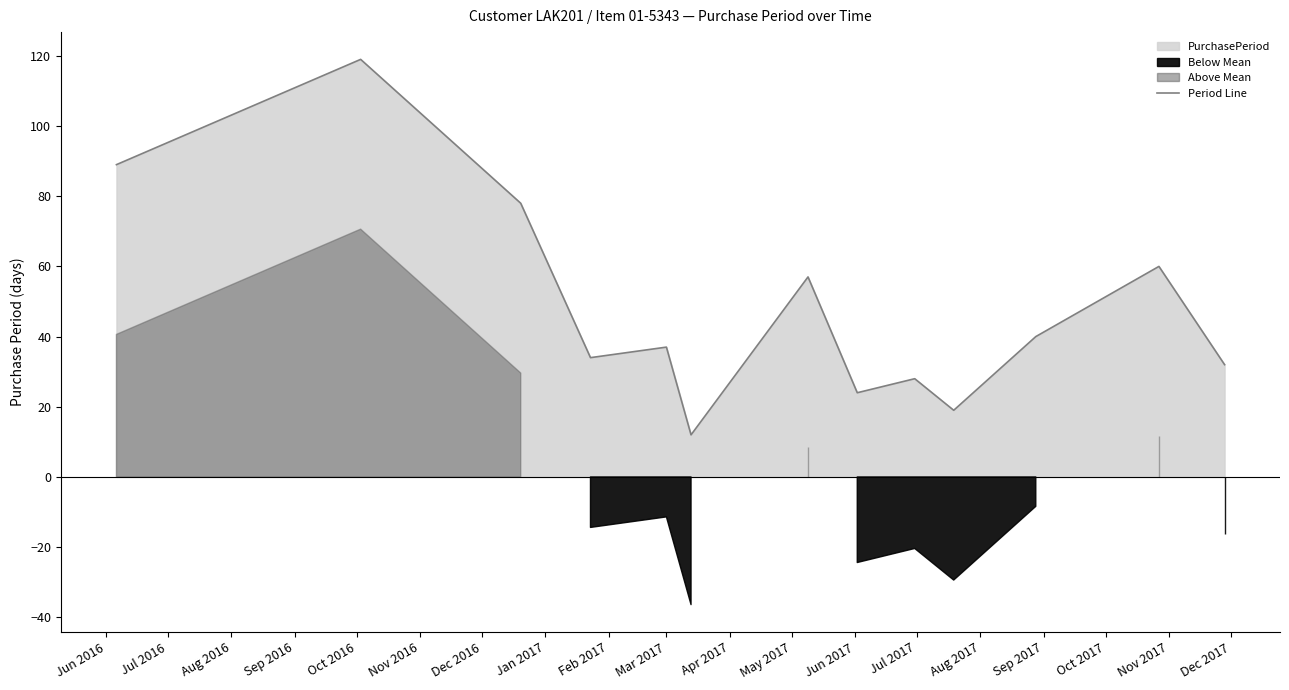

What is the lowest value of the Period Line series?

12